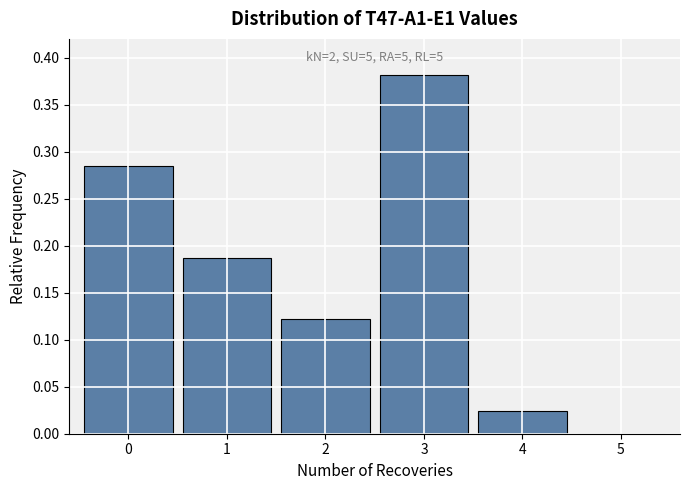

Which range on the x-axis has the tallest bar?

2.5 to 3.5